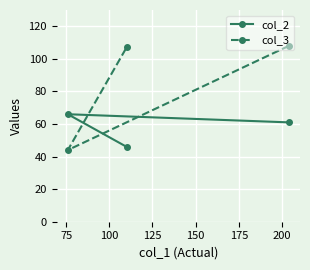

What is the value of the col_2 point at the 1st from the left?

66